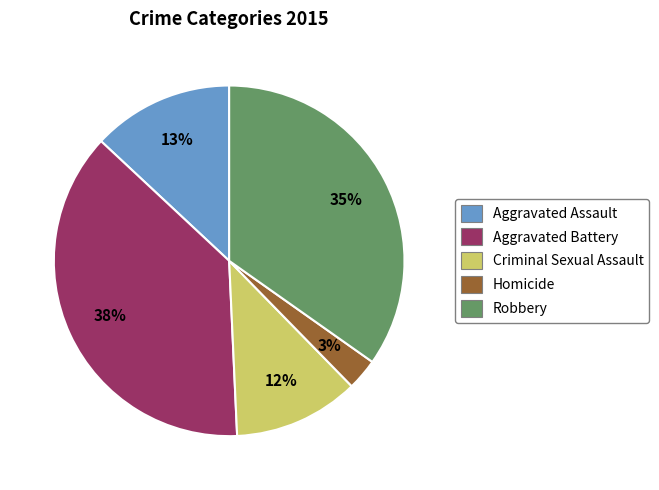

Is there a majority slice in this chart?

No